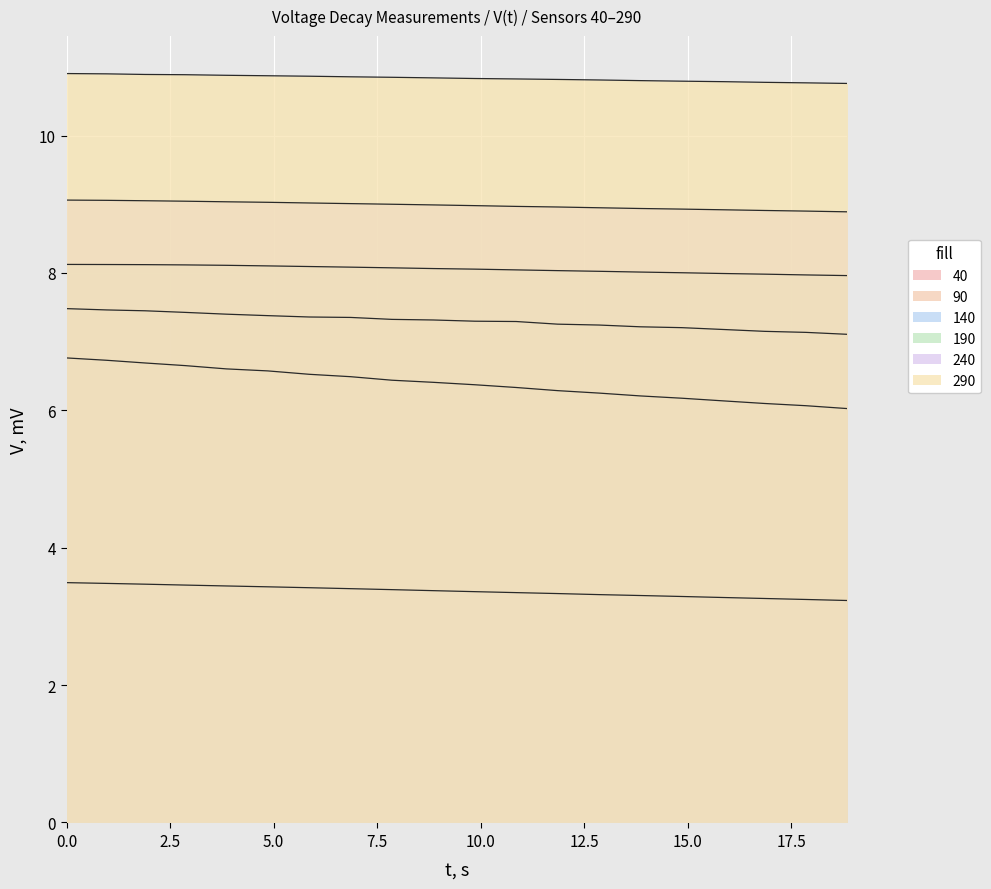

Is it true that V_140 equals 1.6 at 11?

False